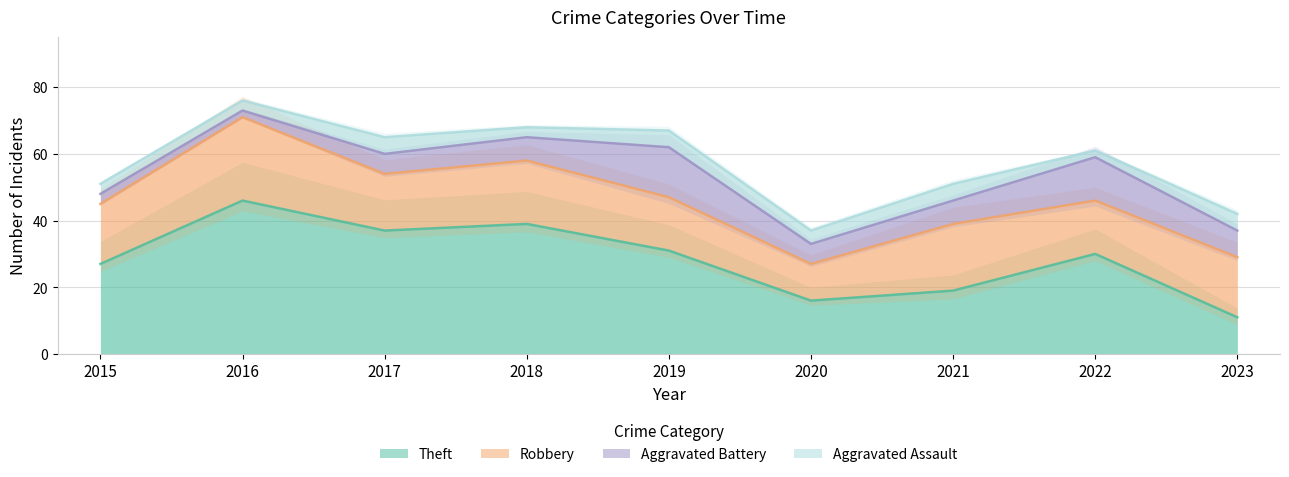

Reading left to right, what are all the values shown in this chart?

Theft: 2015=27	2016=46	2017=37	2018=39	2019=31	2020=16	2021=19	2022=30	2023=11
Robbery: 2015=18	2016=25	2017=17	2018=19	2019=16	2020=11	2021=20	2022=16	2023=18
Aggravated Battery: 2015=3	2016=2	2017=6	2018=7	2019=15	2020=6	2021=7	2022=13	2023=8
Aggravated Assault: 2015=3	2016=3	2017=5	2018=3	2019=5	2020=4	2021=5	2022=2	2023=5